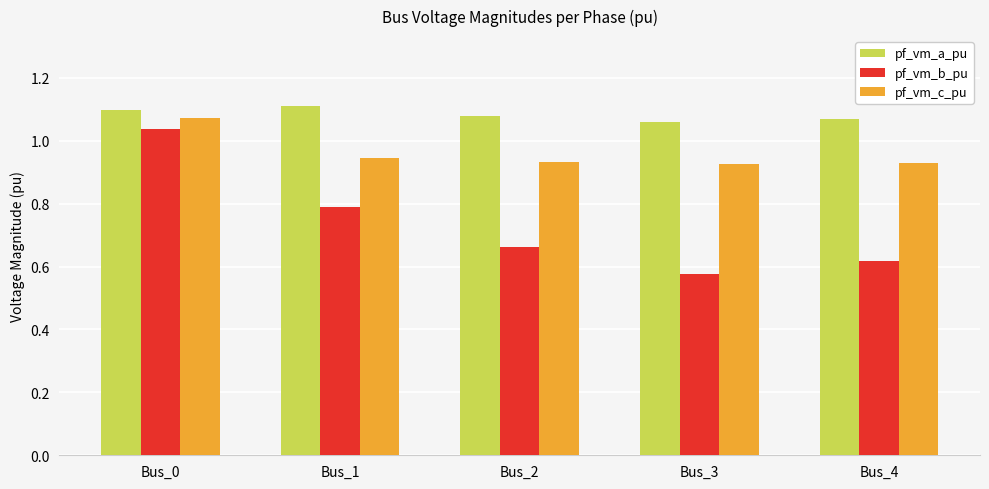

Which series has the largest total across all categories?

pf_vm_a_pu